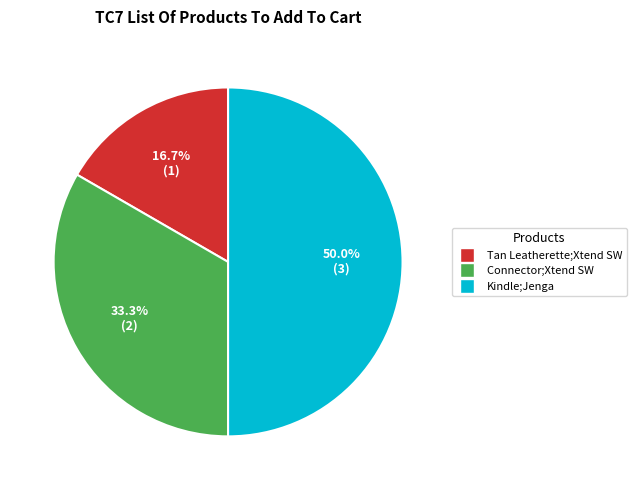

How many segments does this pie chart have?

3